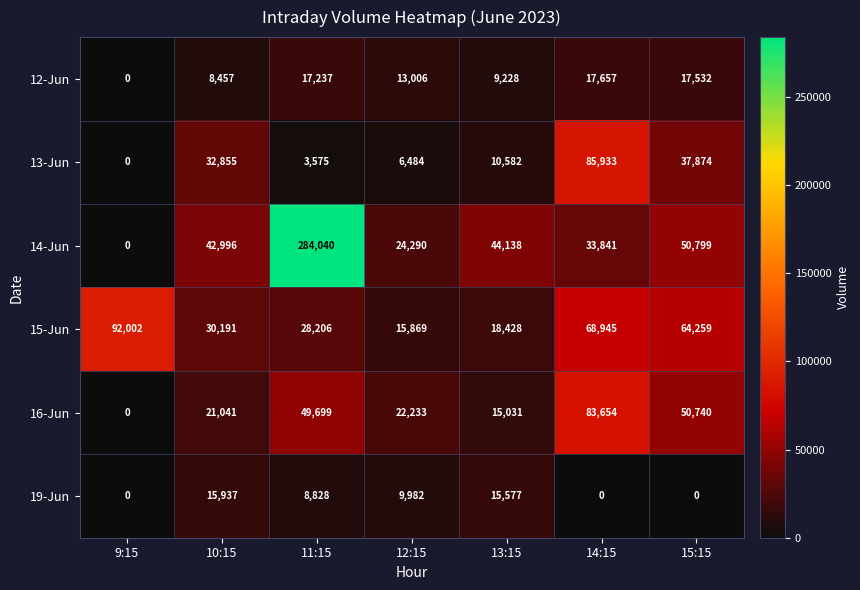

At which label is 13-Jun closest to 42966?

15:15